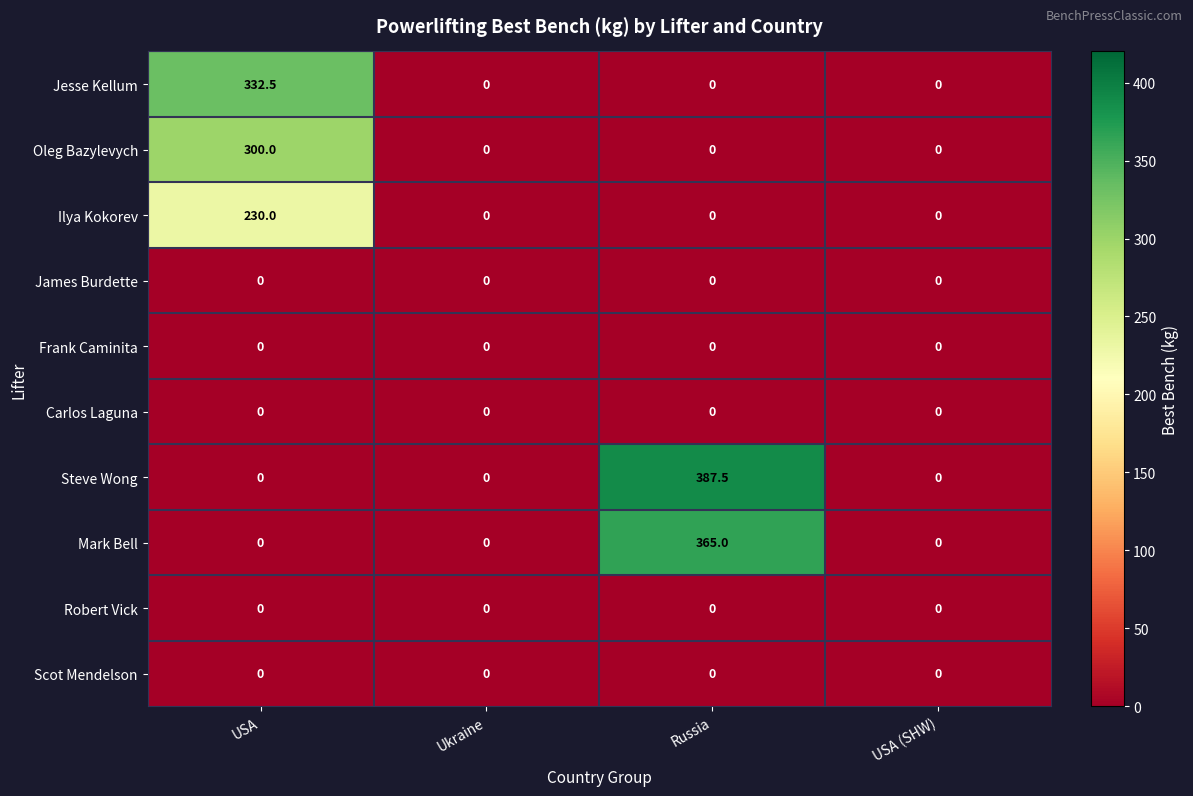

True or false: Ilya Kokorev has a value of 230.0 at USA.

True